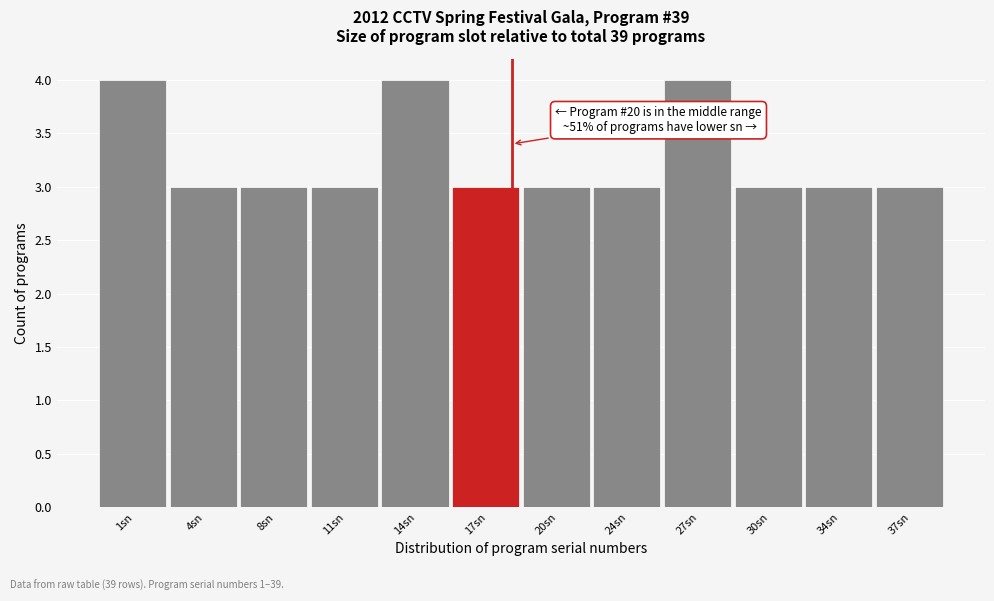

Reading left to right, list all the values displayed in this chart.

4	3	3	3	4	3	3	3	4	3	3	3